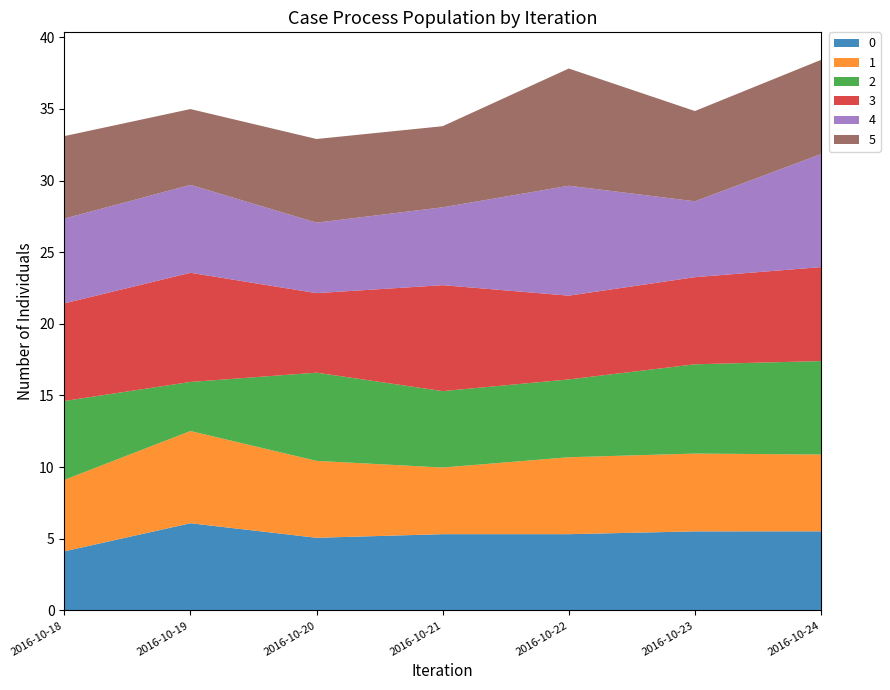

Reading left to right, list all the values displayed in this chart.

0: 4.1	6.1	5.1	5.3	5.3	5.5	5.5
1: 5.0	6.4	5.4	4.7	5.4	5.4	5.4
2: 5.5	3.4	6.2	5.3	5.4	6.2	6.5
3: 6.8	7.6	5.5	7.4	5.8	6.1	6.6
4: 5.9	6.1	4.9	5.4	7.7	5.3	7.9
5: 5.8	5.3	5.8	5.7	8.2	6.3	6.6